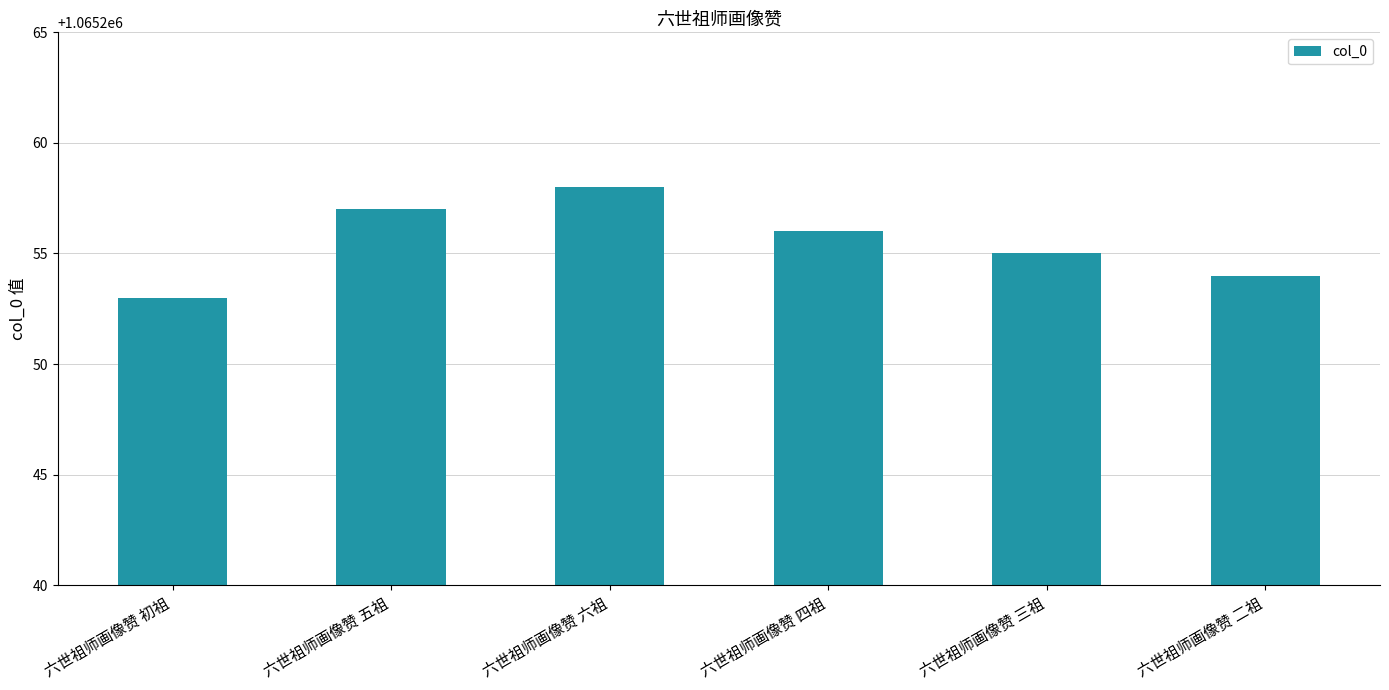

True or false: the data shows 1065258 at 六世祖师画像赞 六祖.

True